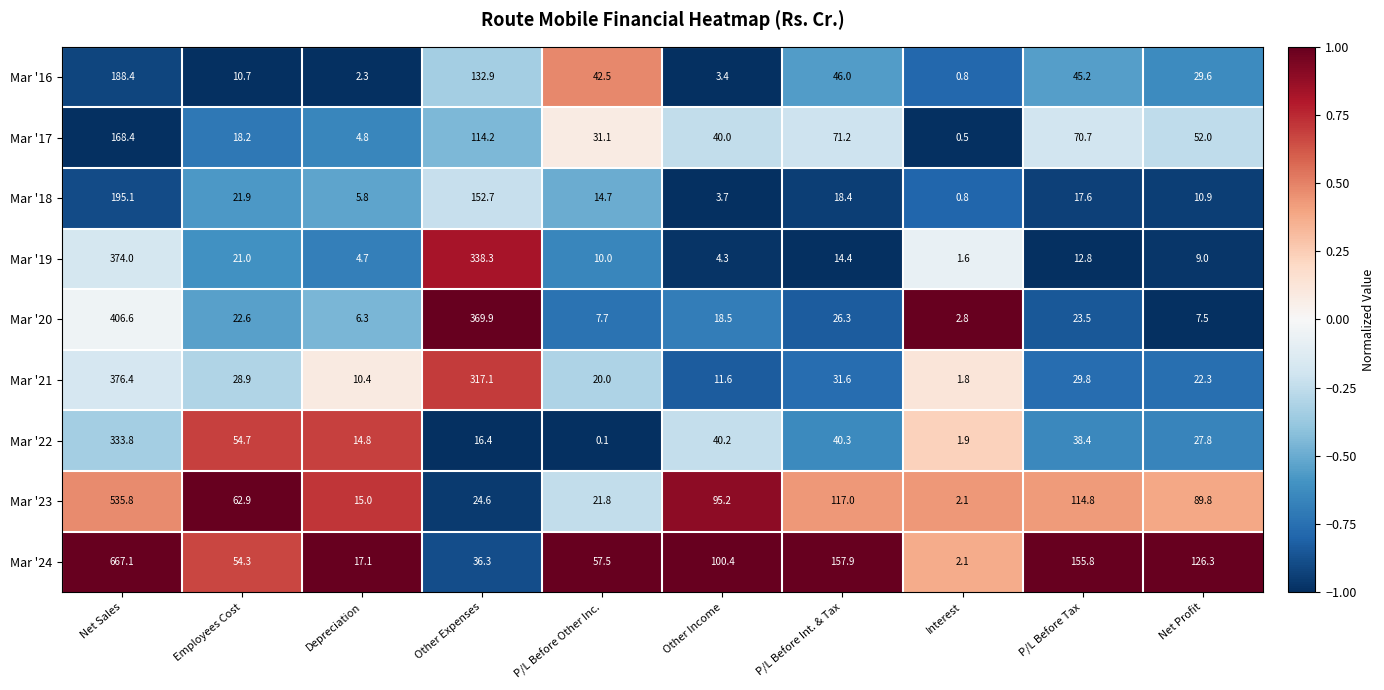

How many series are shown in this chart?

9